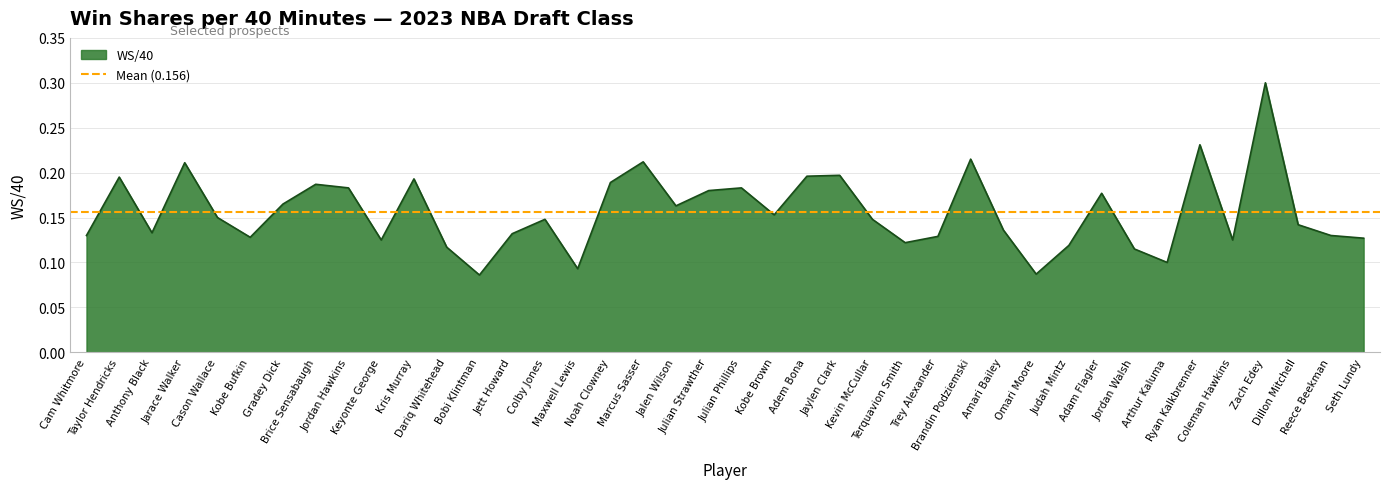

What is the label of the 18th point from the left?

Marcus Sasser